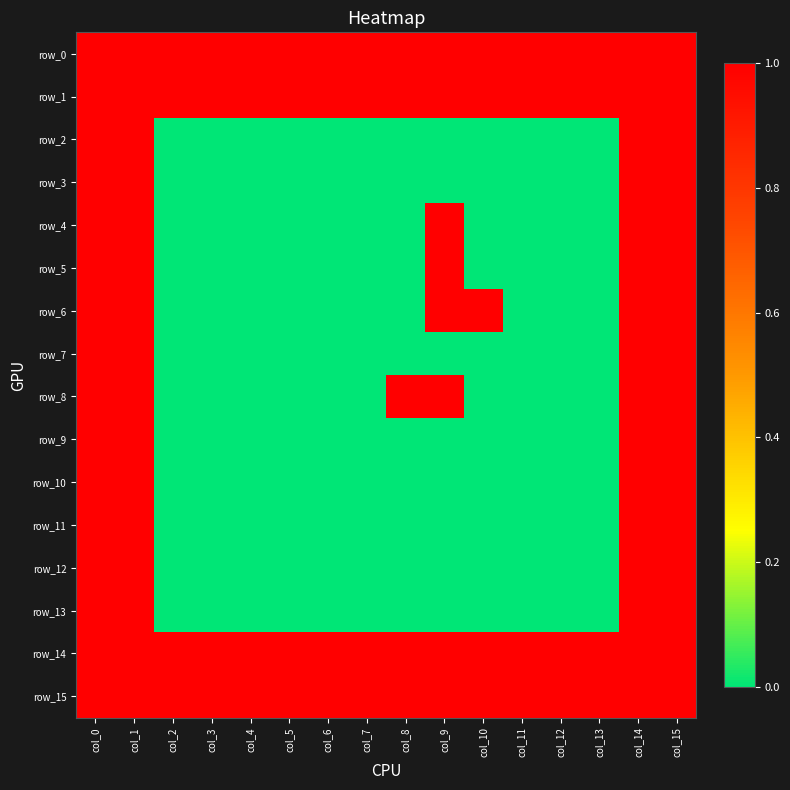

Reading right to left, transcribe all the data shown in this chart.

row_0: col_15=1	col_14=1	col_13=1	col_12=1	col_11=1	col_10=1	col_9=1	col_8=1	col_7=1	col_6=1	col_5=1	col_4=1	col_3=1	col_2=1	col_1=1	col_0=1
row_1: col_15=1	col_14=1	col_13=1	col_12=1	col_11=1	col_10=1	col_9=1	col_8=1	col_7=1	col_6=1	col_5=1	col_4=1	col_3=1	col_2=1	col_1=1	col_0=1
row_2: col_15=1	col_14=1	col_13=0	col_12=0	col_11=0	col_10=0	col_9=0	col_8=0	col_7=0	col_6=0	col_5=0	col_4=0	col_3=0	col_2=0	col_1=1	col_0=1
row_3: col_15=1	col_14=1	col_13=0	col_12=0	col_11=0	col_10=0	col_9=0	col_8=0	col_7=0	col_6=0	col_5=0	col_4=0	col_3=0	col_2=0	col_1=1	col_0=1
row_4: col_15=1	col_14=1	col_13=0	col_12=0	col_11=0	col_10=0	col_9=1	col_8=0	col_7=0	col_6=0	col_5=0	col_4=0	col_3=0	col_2=0	col_1=1	col_0=1
row_5: col_15=1	col_14=1	col_13=0	col_12=0	col_11=0	col_10=0	col_9=1	col_8=0	col_7=0	col_6=0	col_5=0	col_4=0	col_3=0	col_2=0	col_1=1	col_0=1
row_6: col_15=1	col_14=1	col_13=0	col_12=0	col_11=0	col_10=1	col_9=1	col_8=0	col_7=0	col_6=0	col_5=0	col_4=0	col_3=0	col_2=0	col_1=1	col_0=1
row_7: col_15=1	col_14=1	col_13=0	col_12=0	col_11=0	col_10=0	col_9=0	col_8=0	col_7=0	col_6=0	col_5=0	col_4=0	col_3=0	col_2=0	col_1=1	col_0=1
row_8: col_15=1	col_14=1	col_13=0	col_12=0	col_11=0	col_10=0	col_9=1	col_8=1	col_7=0	col_6=0	col_5=0	col_4=0	col_3=0	col_2=0	col_1=1	col_0=1
row_9: col_15=1	col_14=1	col_13=0	col_12=0	col_11=0	col_10=0	col_9=0	col_8=0	col_7=0	col_6=0	col_5=0	col_4=0	col_3=0	col_2=0	col_1=1	col_0=1
row_10: col_15=1	col_14=1	col_13=0	col_12=0	col_11=0	col_10=0	col_9=0	col_8=0	col_7=0	col_6=0	col_5=0	col_4=0	col_3=0	col_2=0	col_1=1	col_0=1
row_11: col_15=1	col_14=1	col_13=0	col_12=0	col_11=0	col_10=0	col_9=0	col_8=0	col_7=0	col_6=0	col_5=0	col_4=0	col_3=0	col_2=0	col_1=1	col_0=1
row_12: col_15=1	col_14=1	col_13=0	col_12=0	col_11=0	col_10=0	col_9=0	col_8=0	col_7=0	col_6=0	col_5=0	col_4=0	col_3=0	col_2=0	col_1=1	col_0=1
row_13: col_15=1	col_14=1	col_13=0	col_12=0	col_11=0	col_10=0	col_9=0	col_8=0	col_7=0	col_6=0	col_5=0	col_4=0	col_3=0	col_2=0	col_1=1	col_0=1
row_14: col_15=1	col_14=1	col_13=1	col_12=1	col_11=1	col_10=1	col_9=1	col_8=1	col_7=1	col_6=1	col_5=1	col_4=1	col_3=1	col_2=1	col_1=1	col_0=1
row_15: col_15=1	col_14=1	col_13=1	col_12=1	col_11=1	col_10=1	col_9=1	col_8=1	col_7=1	col_6=1	col_5=1	col_4=1	col_3=1	col_2=1	col_1=1	col_0=1